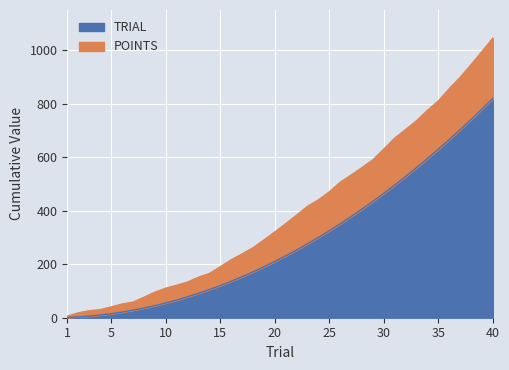

What is the smallest value displayed?

6